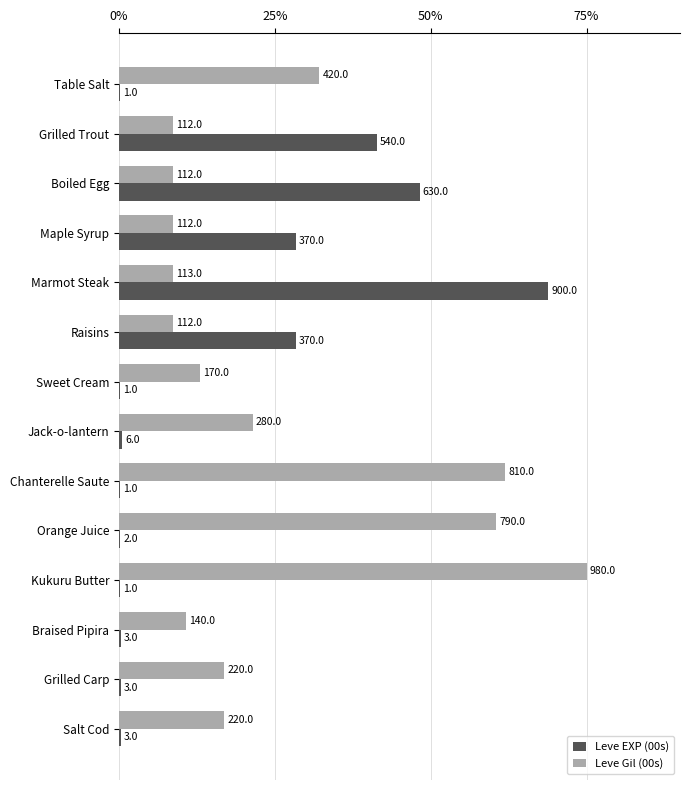

What are all the series names shown in the legend?

Leve EXP (00s), Leve Gil (00s)